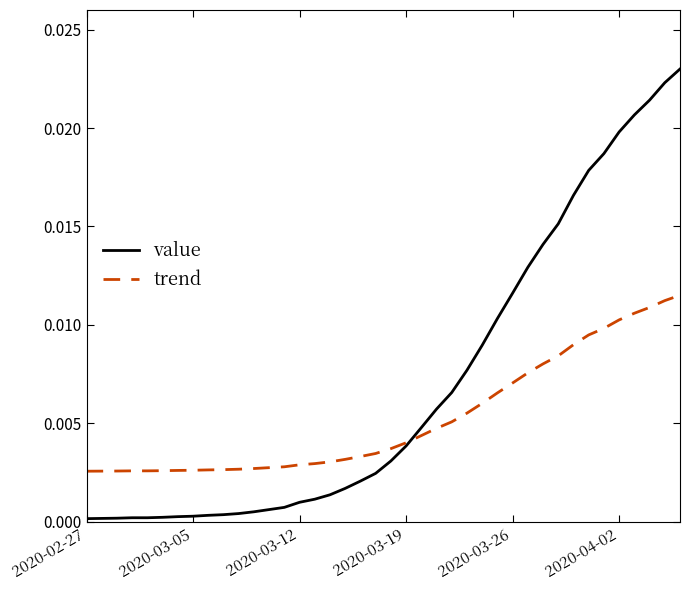

Which series has the largest total across all categories?

value